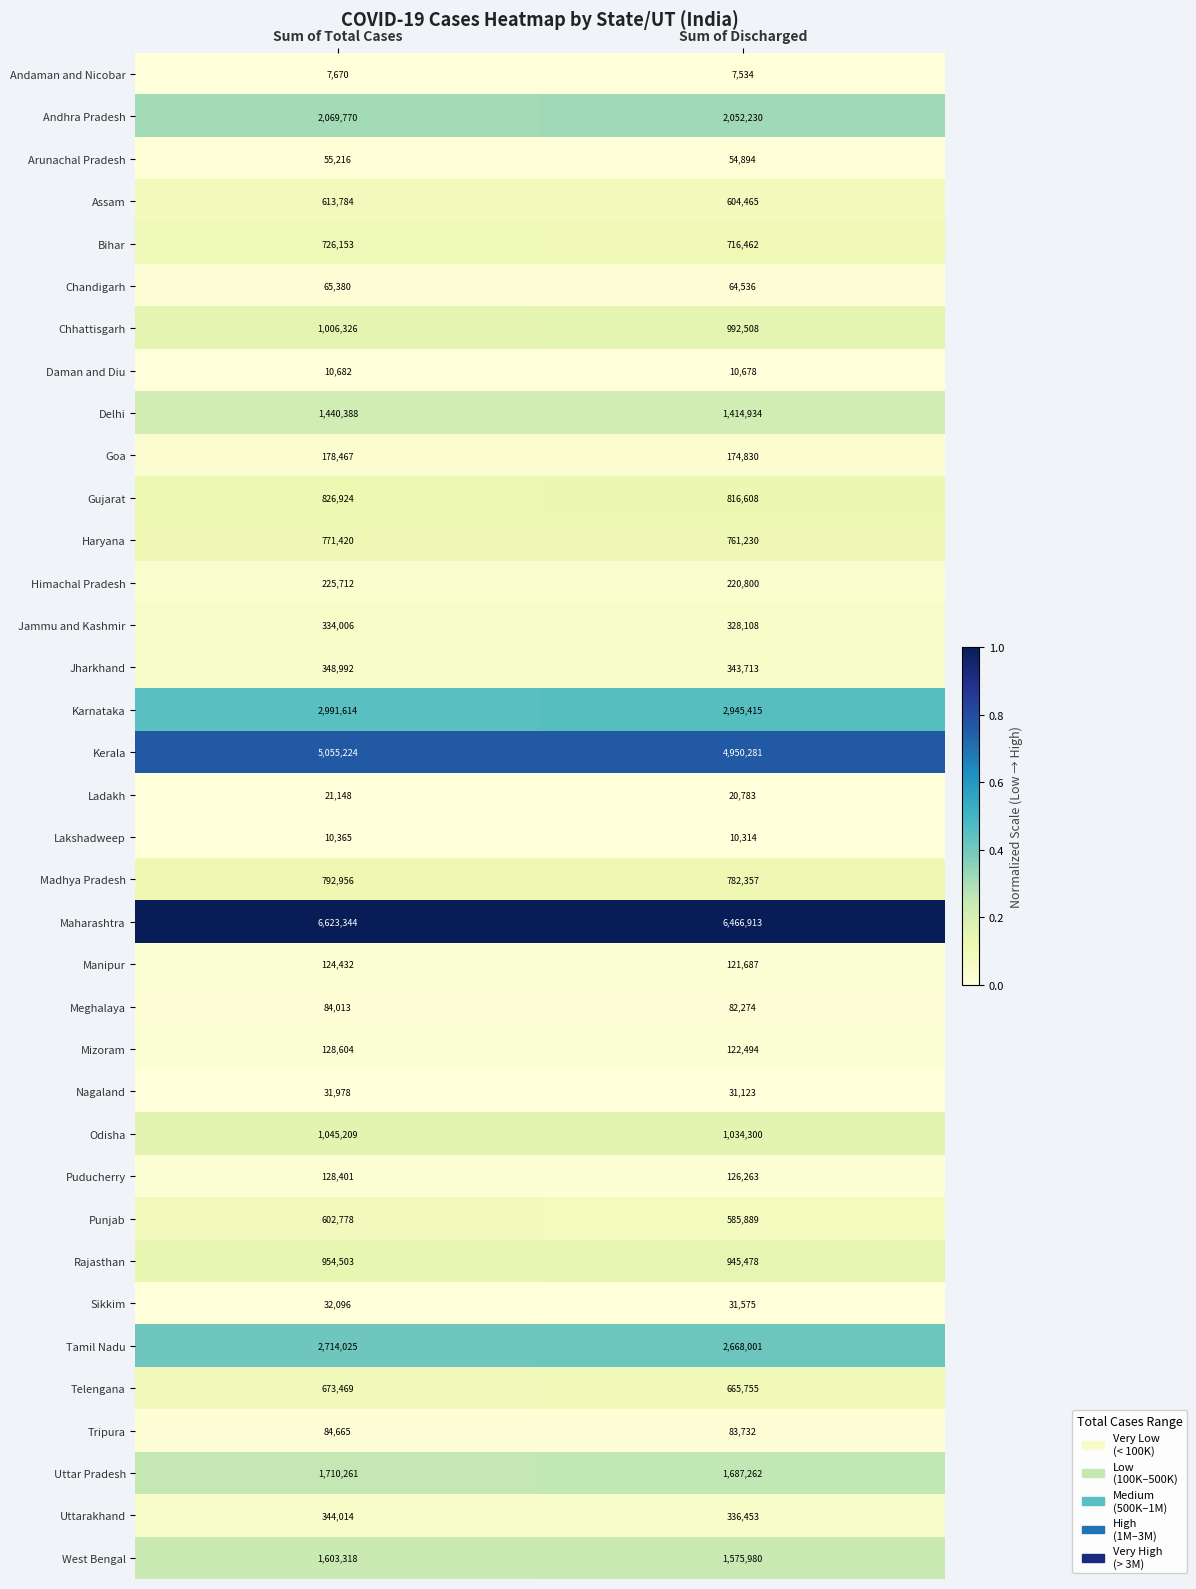

Which series has the largest range (max minus min)?

Maharashtra